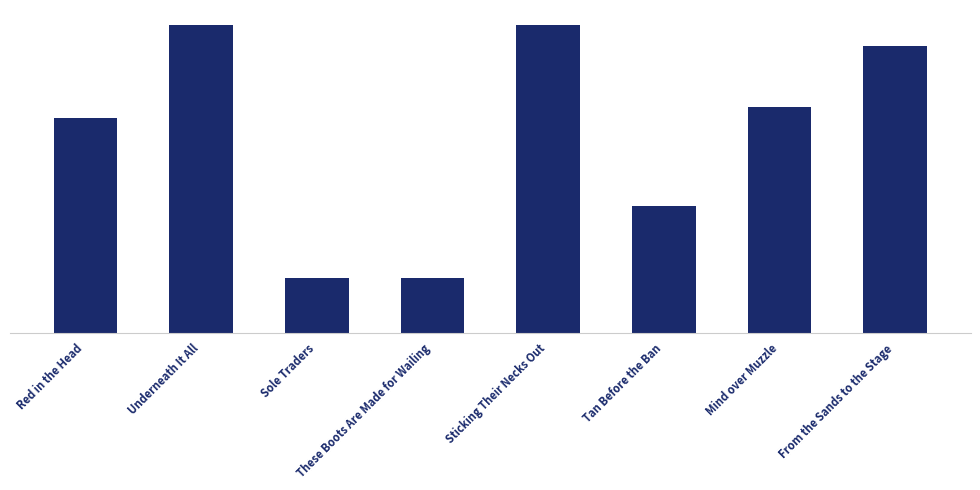

What is the label of the 8th bar from the right?

Red in the Head